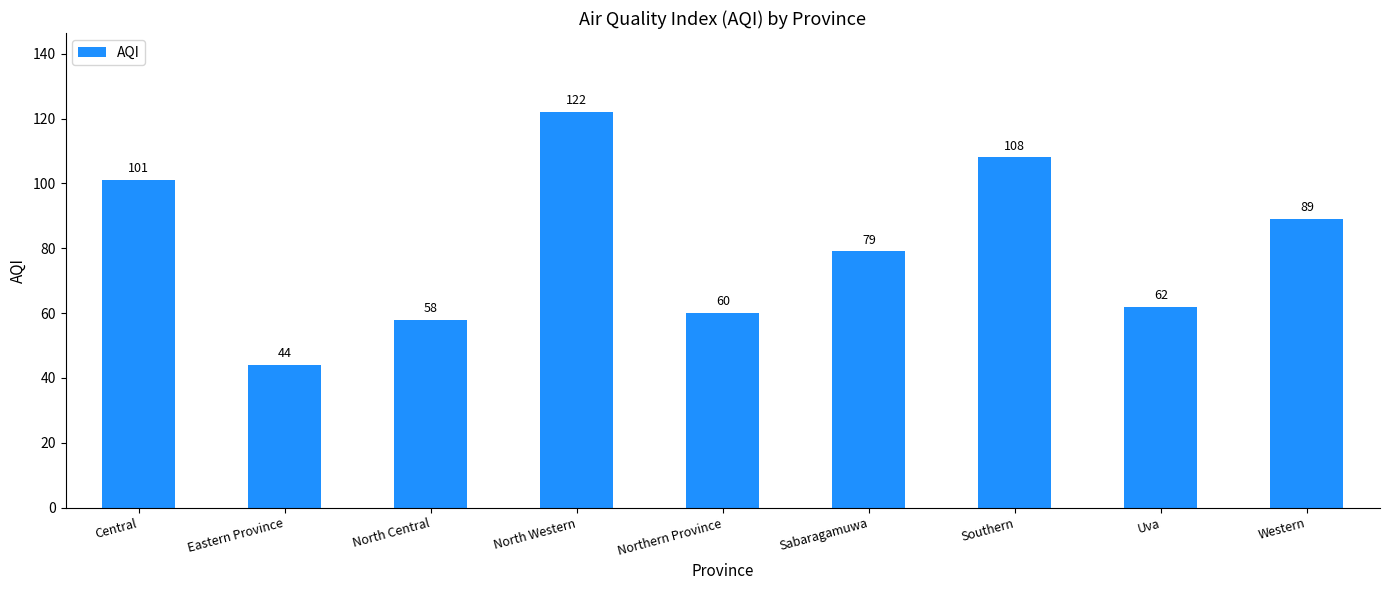

The chart shows a value of 79 at Sabaragamuwa. True or false?

True